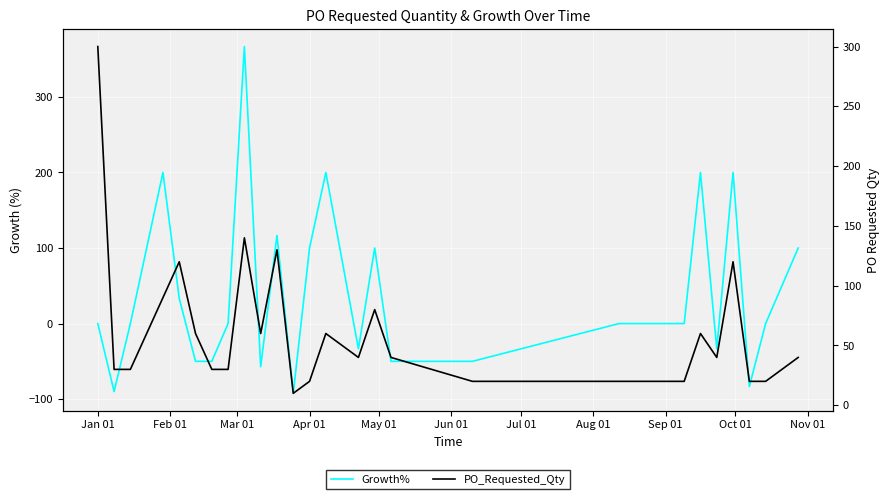

What are all the series names shown in the legend?

Growth%, PO_Requested_Qty